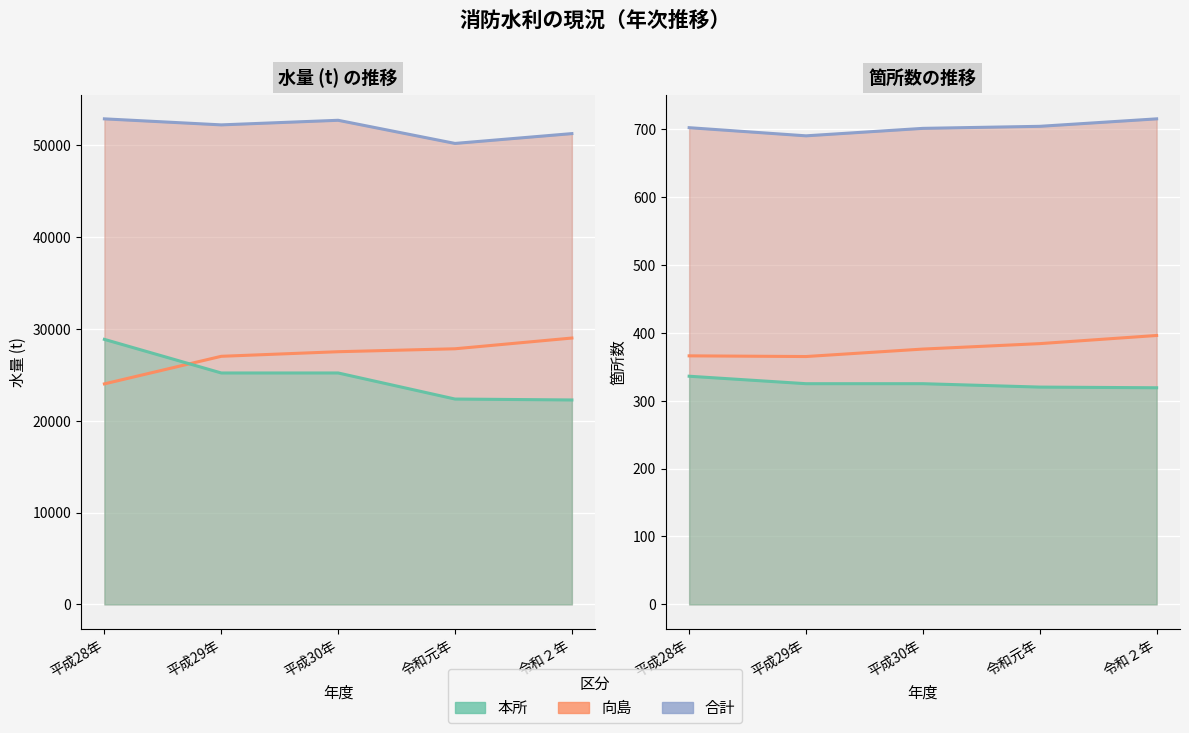

True or false: 向島_水量 and 合計_箇所 cross at least once.

False